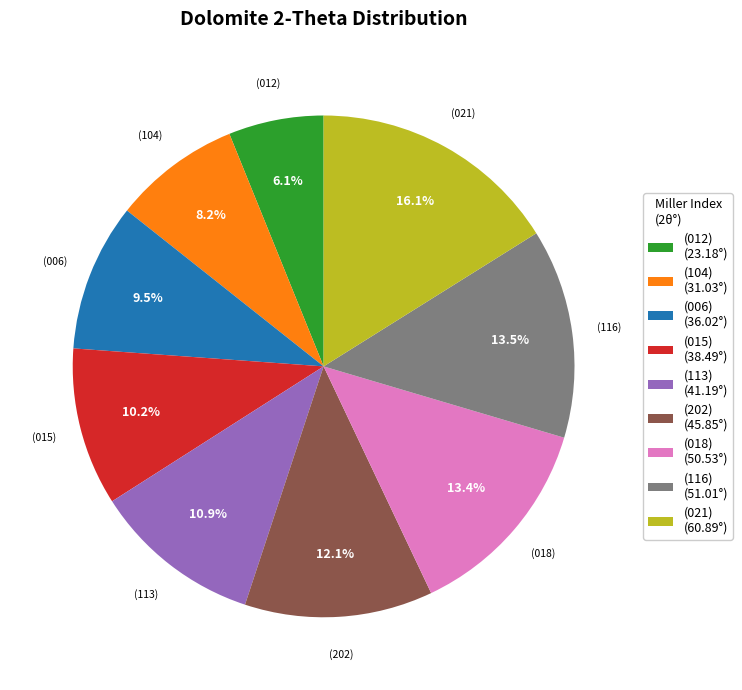

Approximately how many times larger is the value at (015) (38.49°) compared to (202) (45.85°)?

0.8